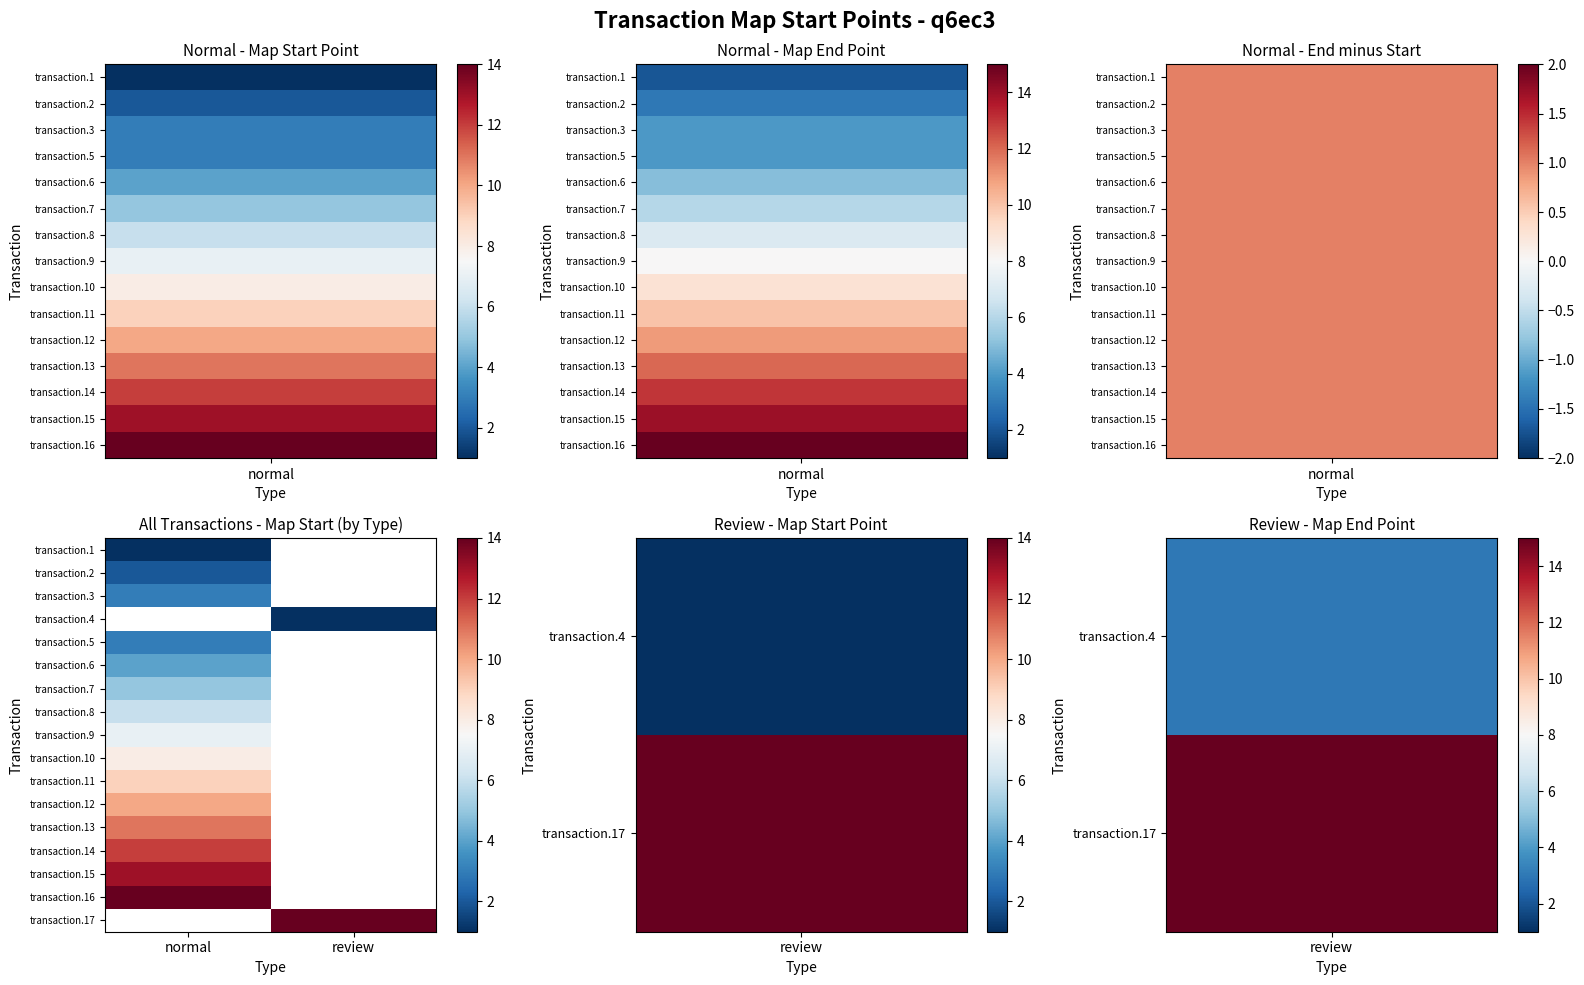

True or false: transaction.14 has a value of 12.0 at normal.

True